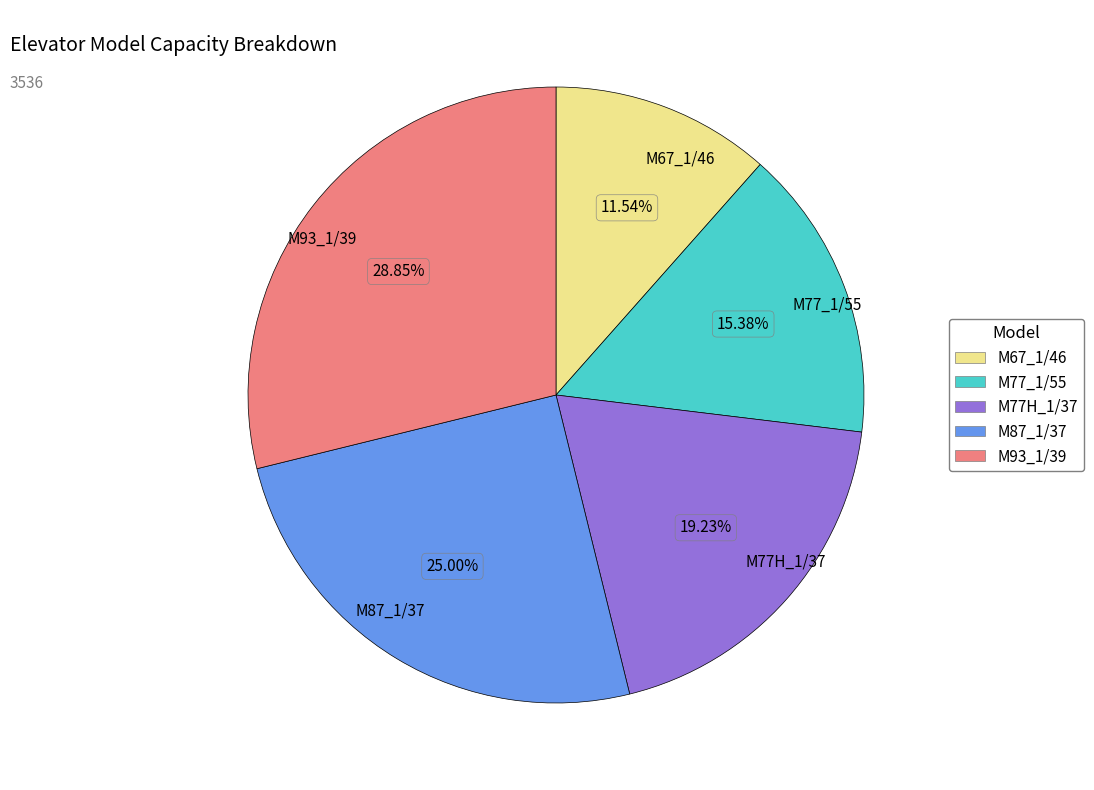

The M93_1/39 slice represents 29% of the pie. True or false?

True